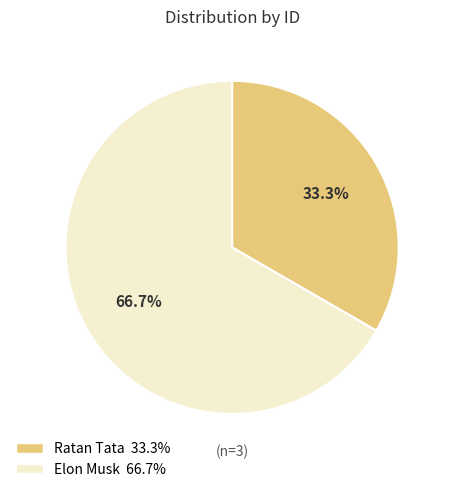

How much of the chart is everything except Ratan Tata?

66.7%